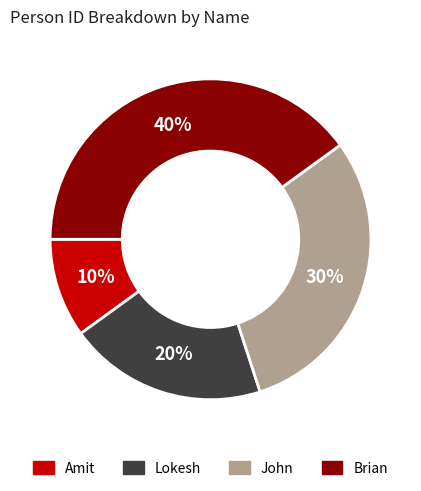

Count the number of slices in the pie.

4